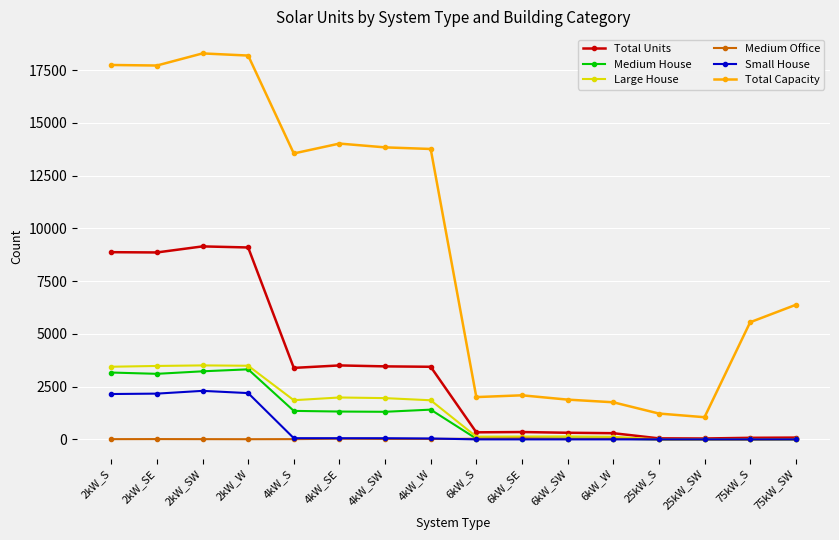

Read the Small House value at 4kW_S.

57